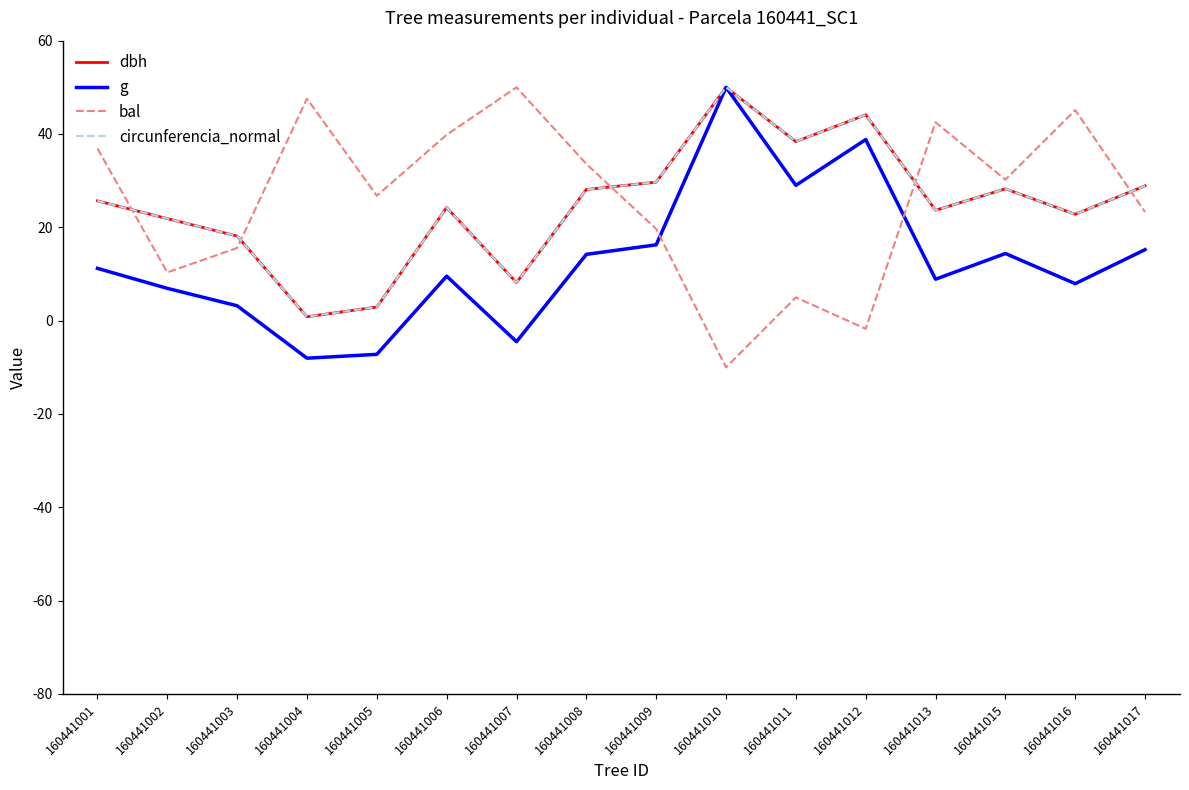

What is the difference between the highest and lowest values at 160441001?

25.7